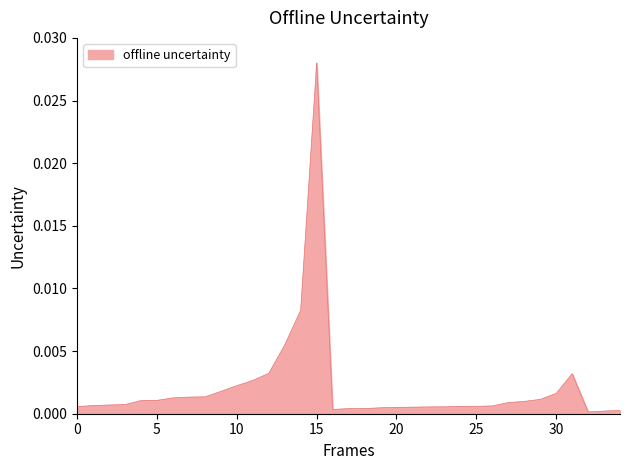

At which category does the chart reach its peak across all series?

15